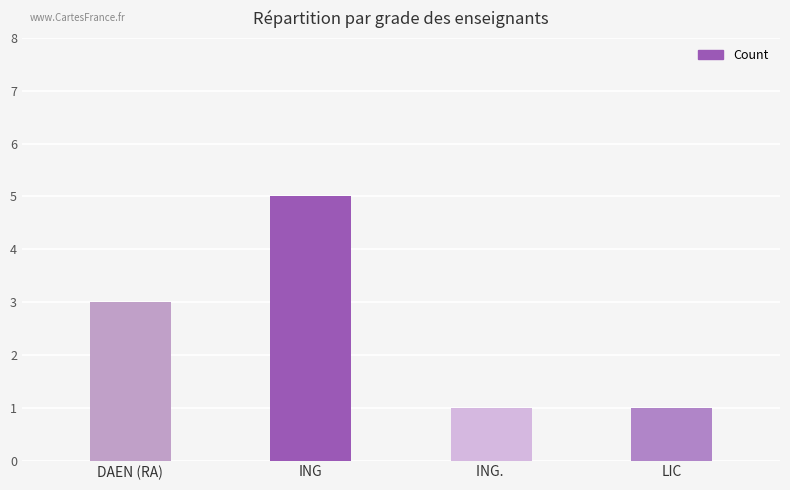

What is the change in value from DAEN (RA) to ING?

+2